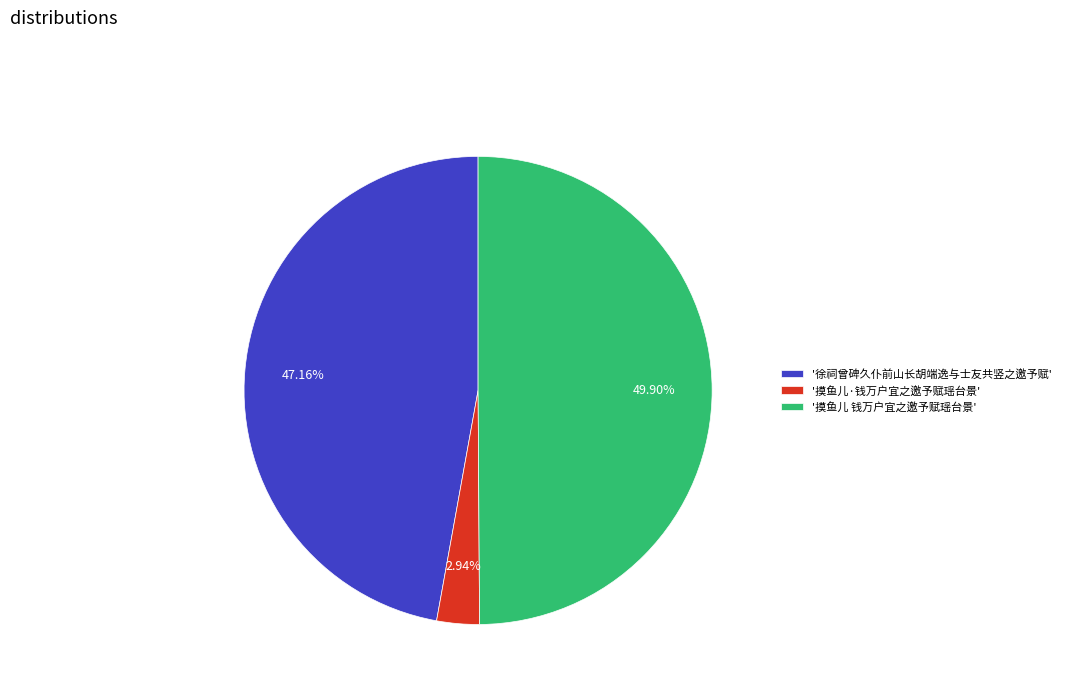

Rank the categories by value from highest to lowest.

'摸鱼儿 钱万户宜之邀予赋瑶台景', '徐祠曾碑久仆前山长胡端逸与士友共竖之邀予赋', '摸鱼儿·钱万户宜之邀予赋瑶台景'